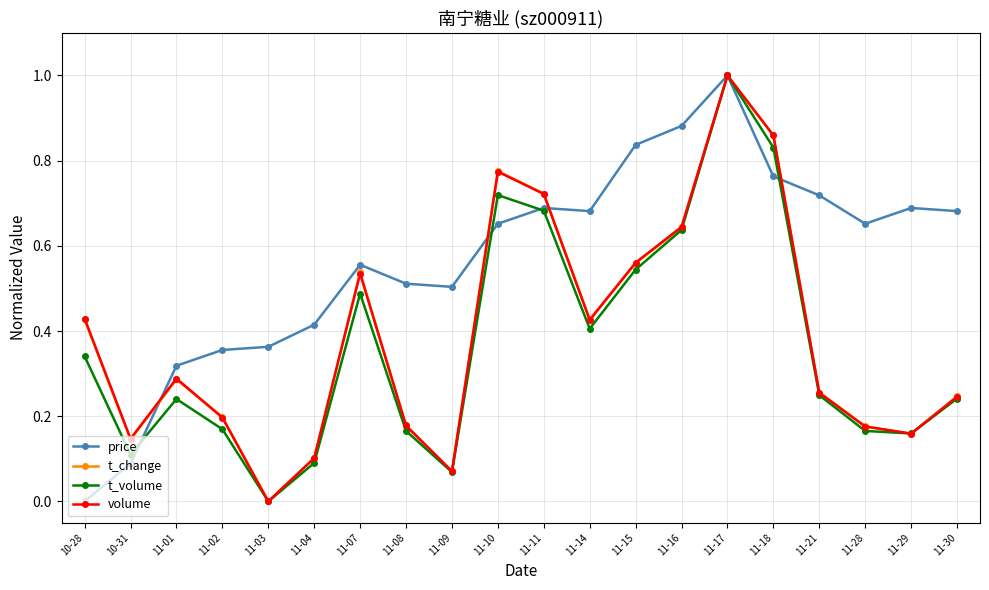

Between 11-21 and 11-29, which series saw the biggest shift?

t_change